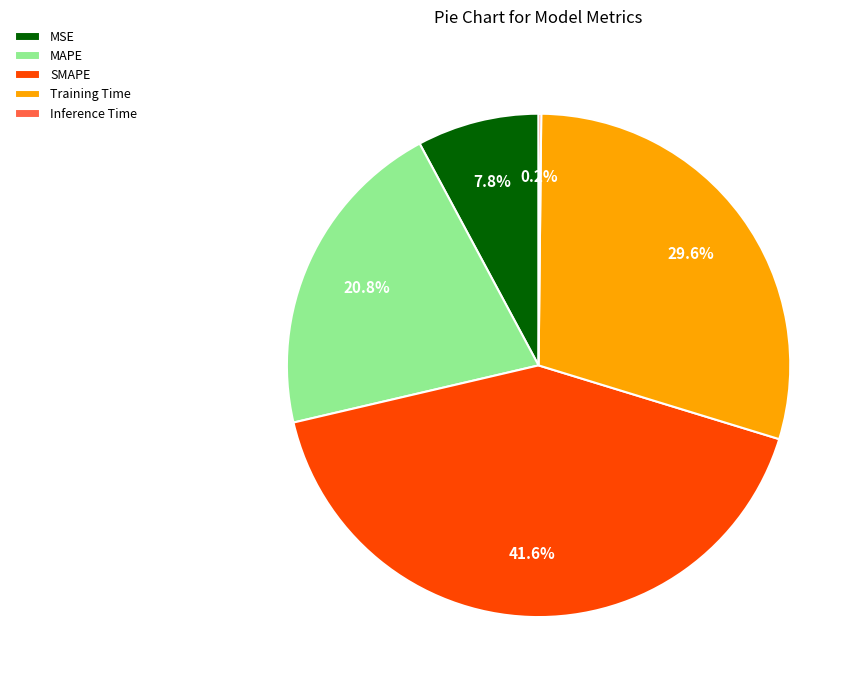

Does SMAPE account for over 50% of the chart?

No